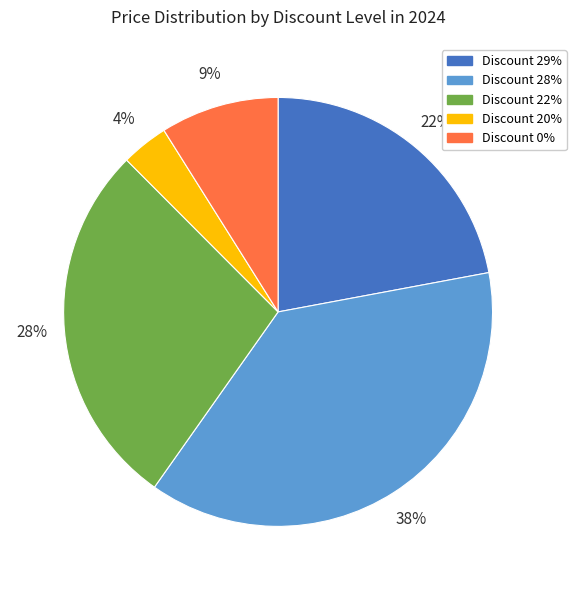

Is there any slice that represents more than half of the pie?

No